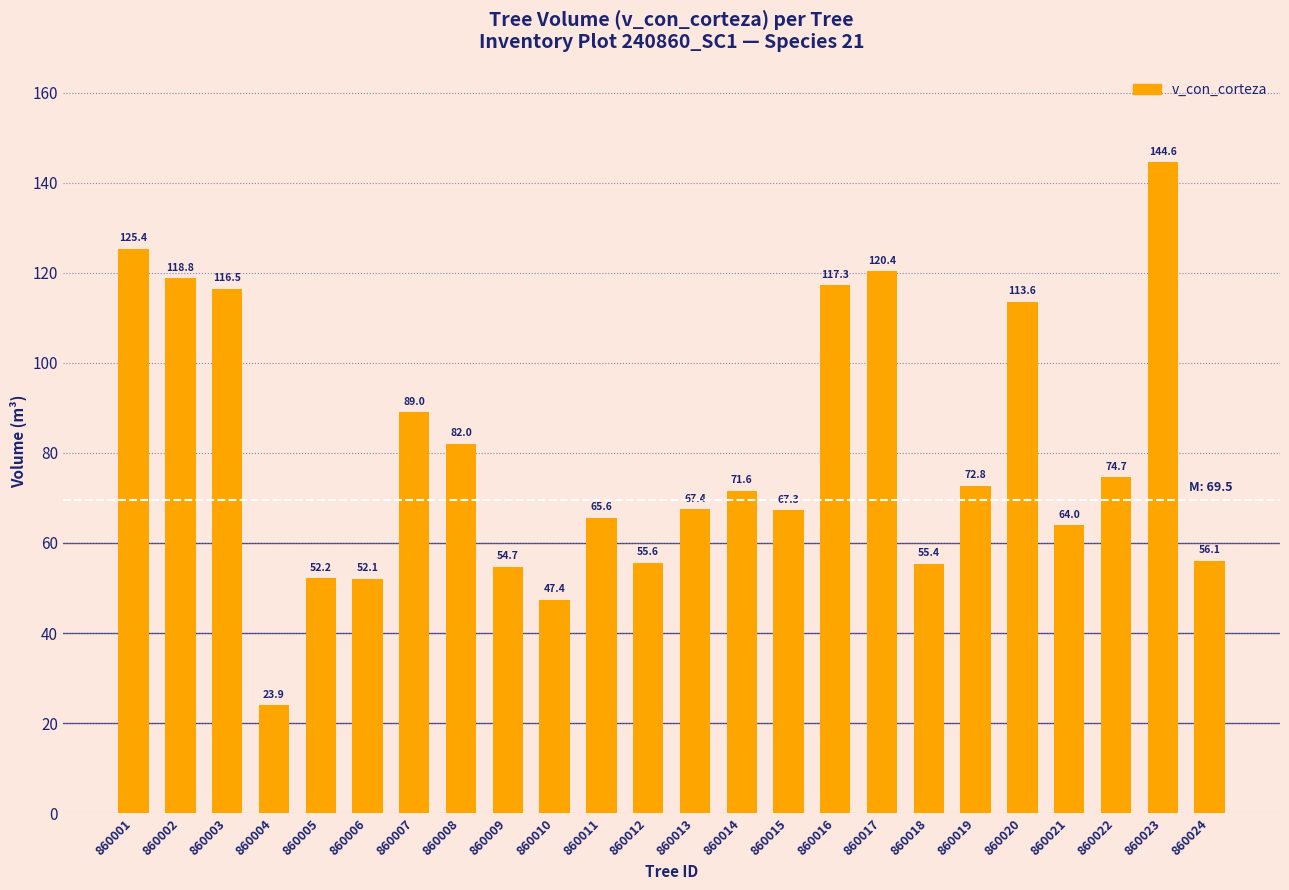

Rank the categories by value from lowest to highest.

860004, 860010, 860006, 860005, 860009, 860018, 860012, 860024, 860021, 860011, 860015, 860013, 860014, 860019, 860022, 860008, 860007, 860020, 860003, 860016, 860002, 860017, 860001, 860023